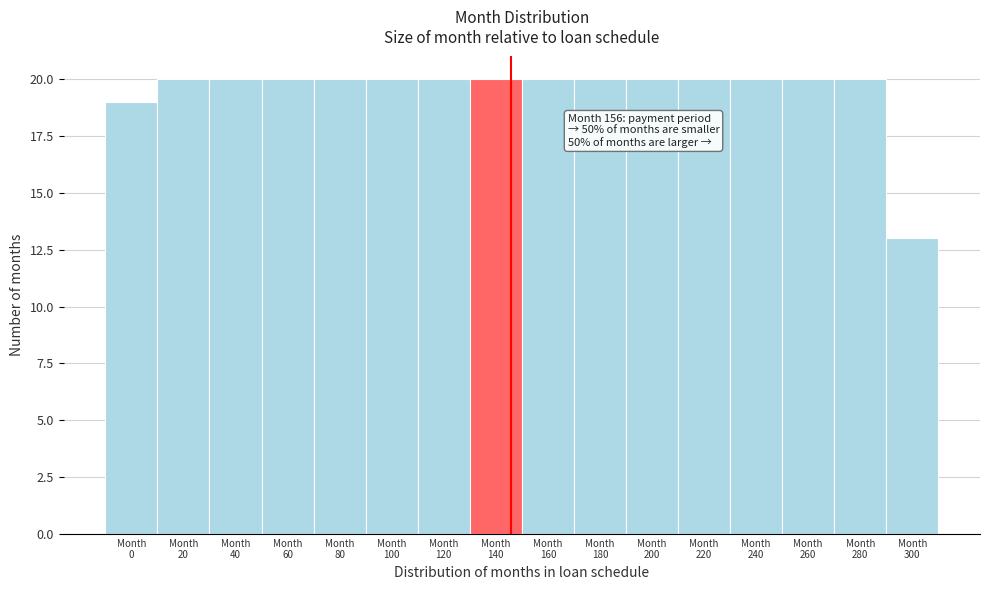

Reading left to right, extract all data points from this chart.

19	20	20	20	20	20	20	20	20	20	20	20	20	20	20	13